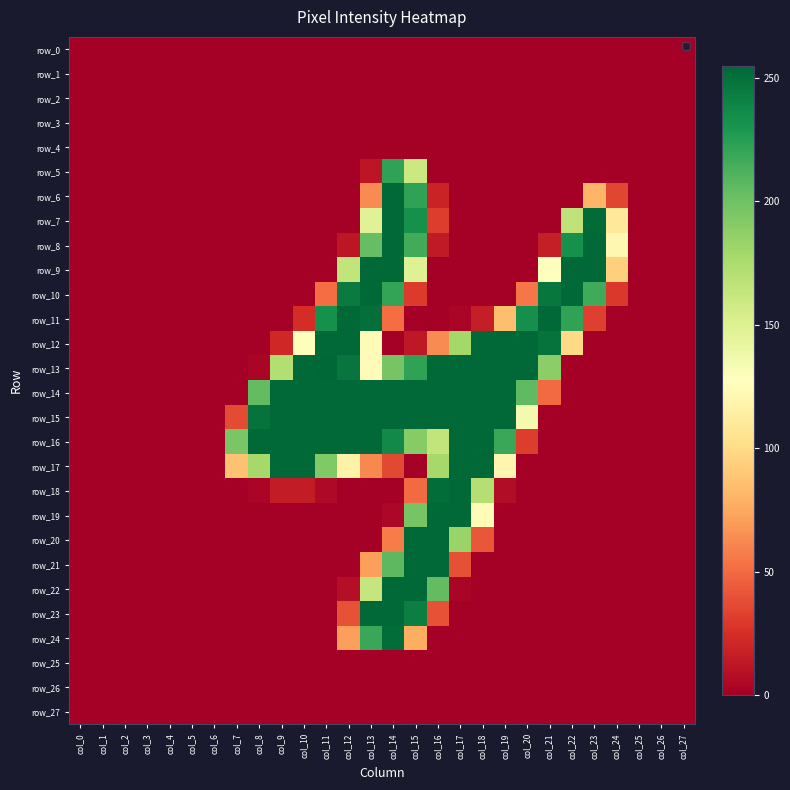

Which series has the widest spread of values?

row_13